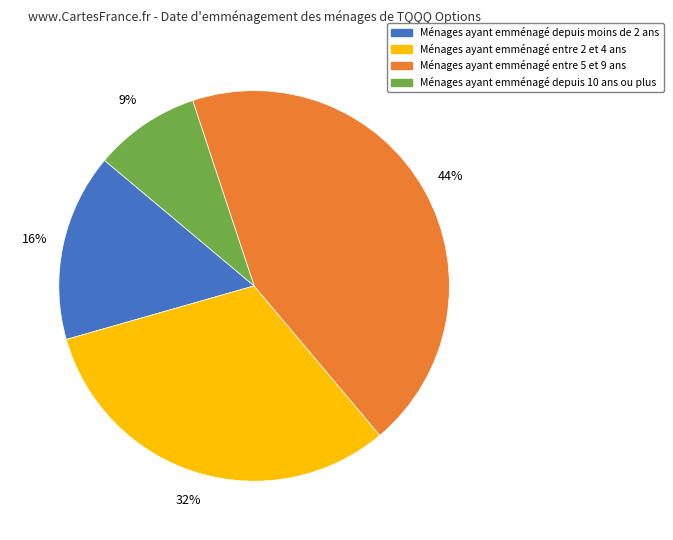

To the nearest percent, what is the average slice percentage?

25%